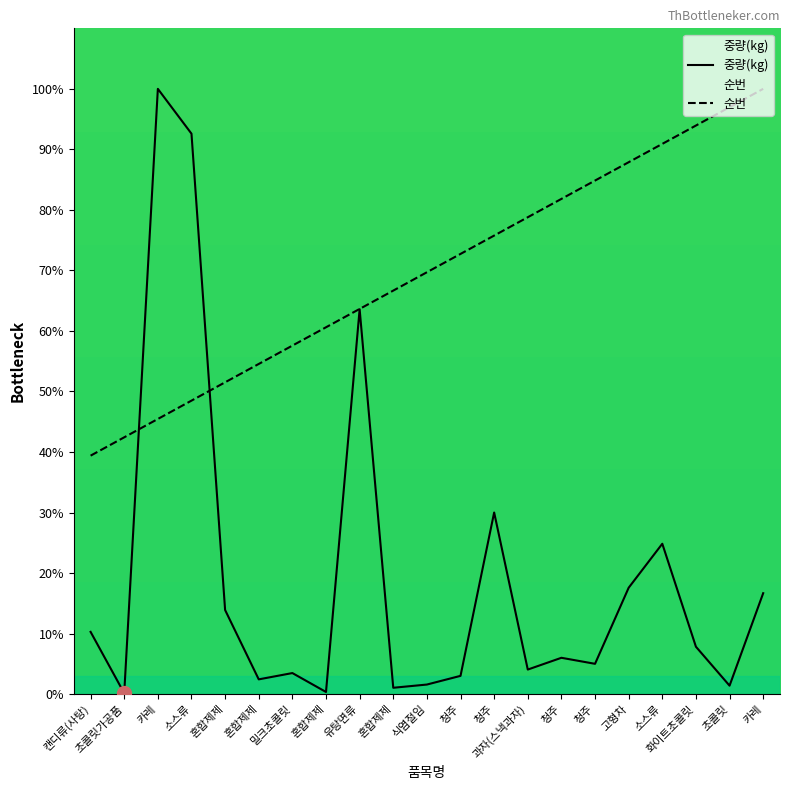

Which category has the lowest value across all series?

초콜릿가공품